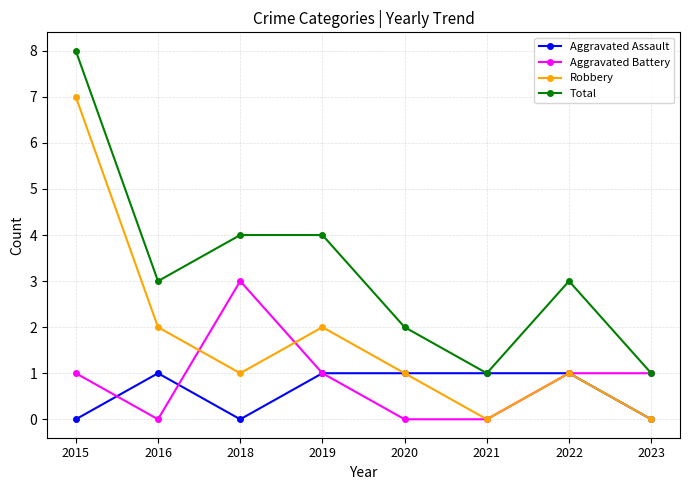

How many lines are shown in the chart?

4